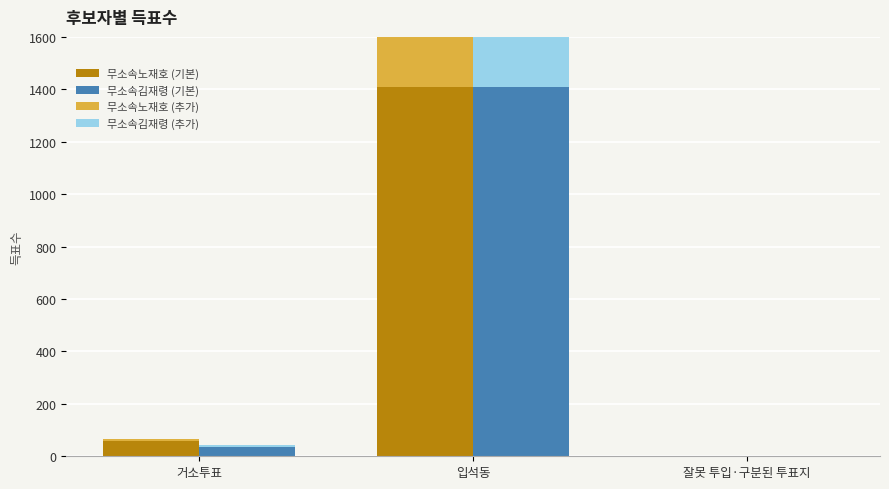

What position from the right is 잘못 투입·구분된 투표지?

1